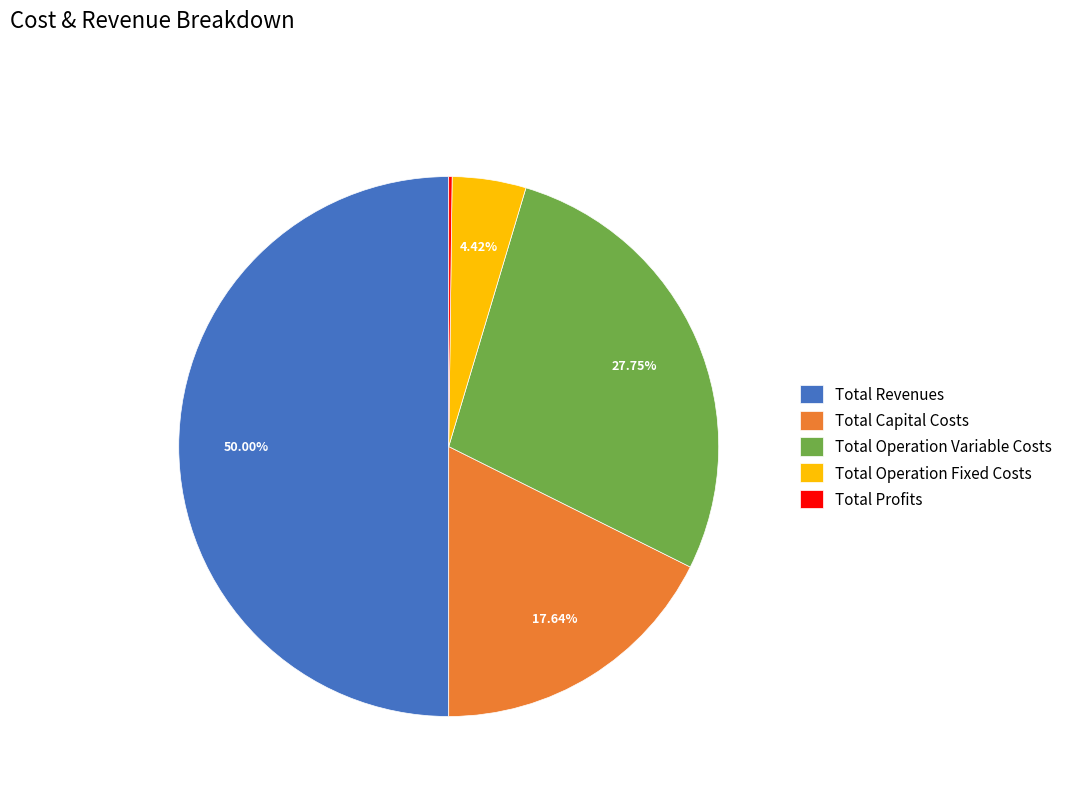

Does Total Operation Fixed Costs represent more than half of the total?

No